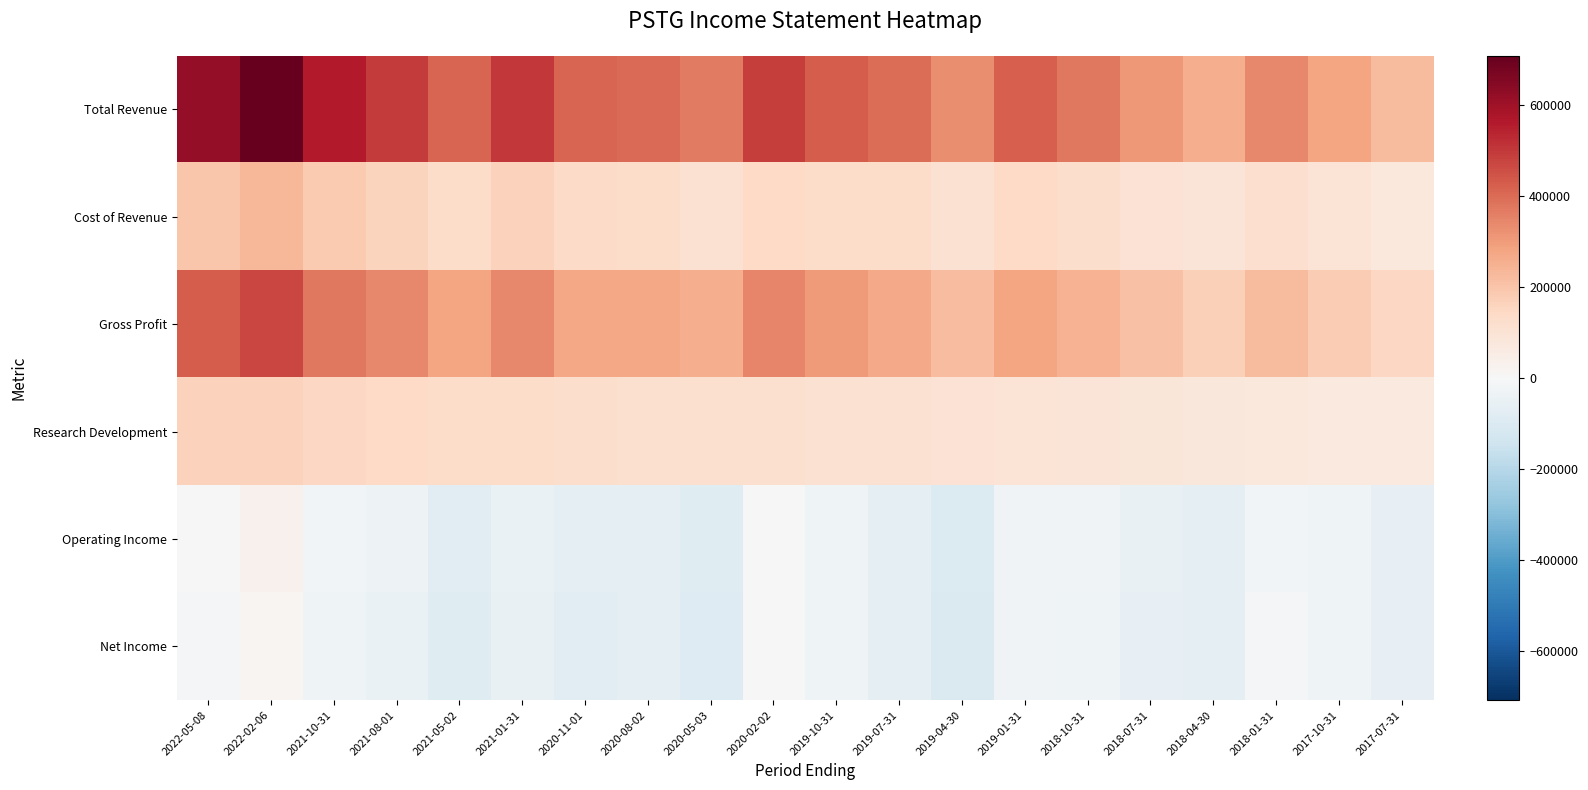

List the series in order of their peak value, lowest first.

Net Income, Operating Income, Research Development, Cost of Revenue, Gross Profit, Total Revenue